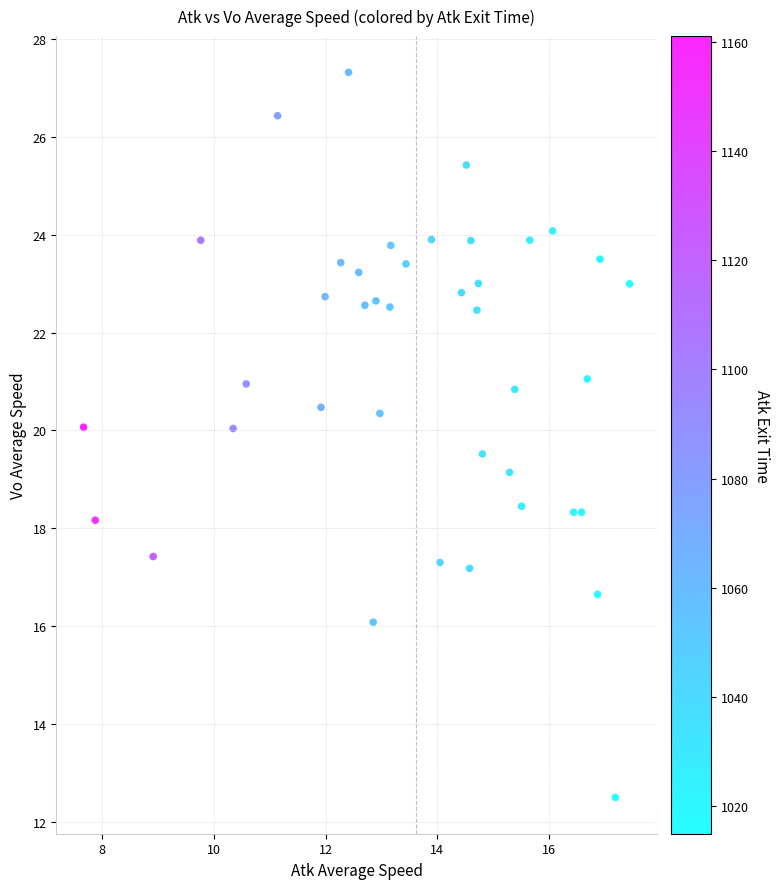

What is the range of Y values (max minus min)?

14.8